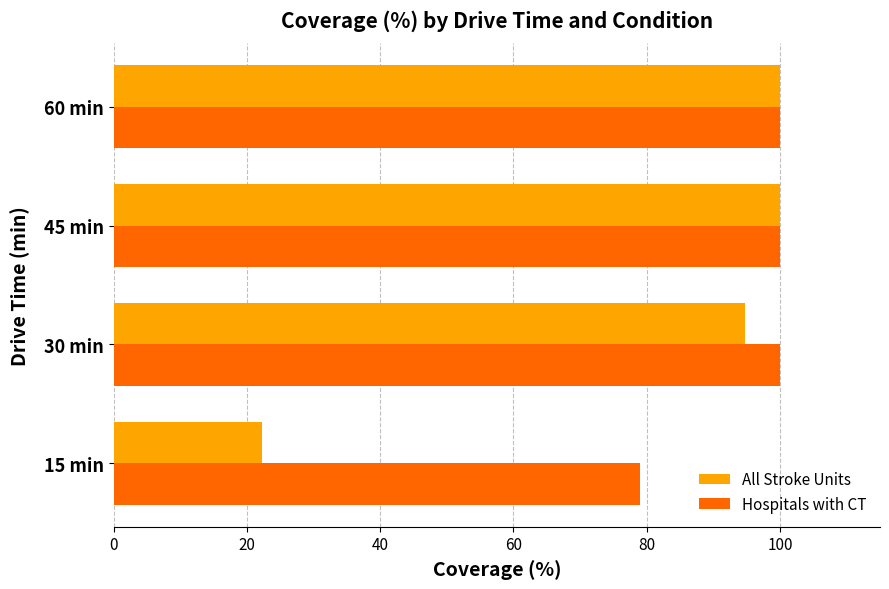

Rank the series by their average value, from lowest to highest.

All Stroke Units, Hospitals with CT